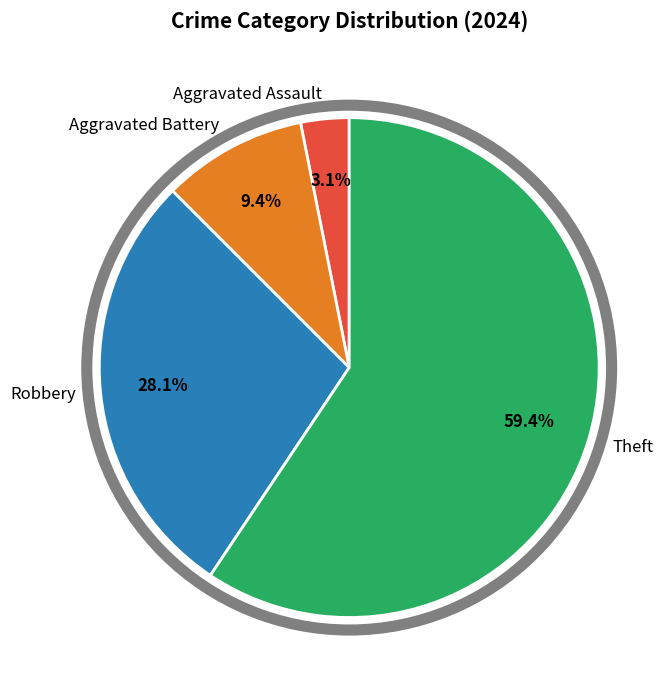

Which category has the biggest portion of the pie?

Theft